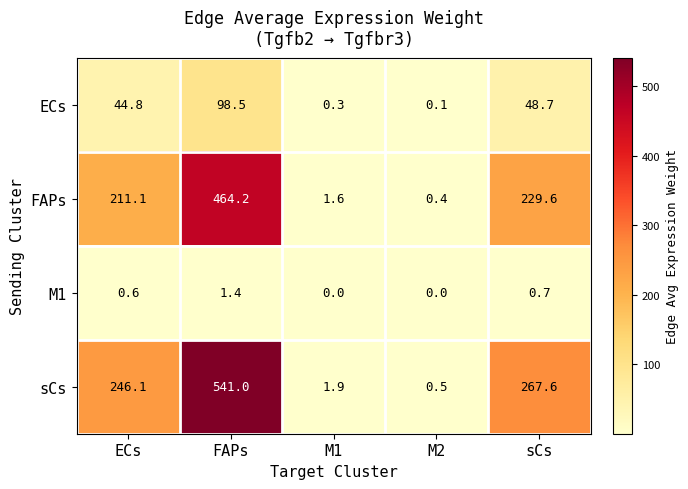

At which label is FAPs closest to 232?

sCs